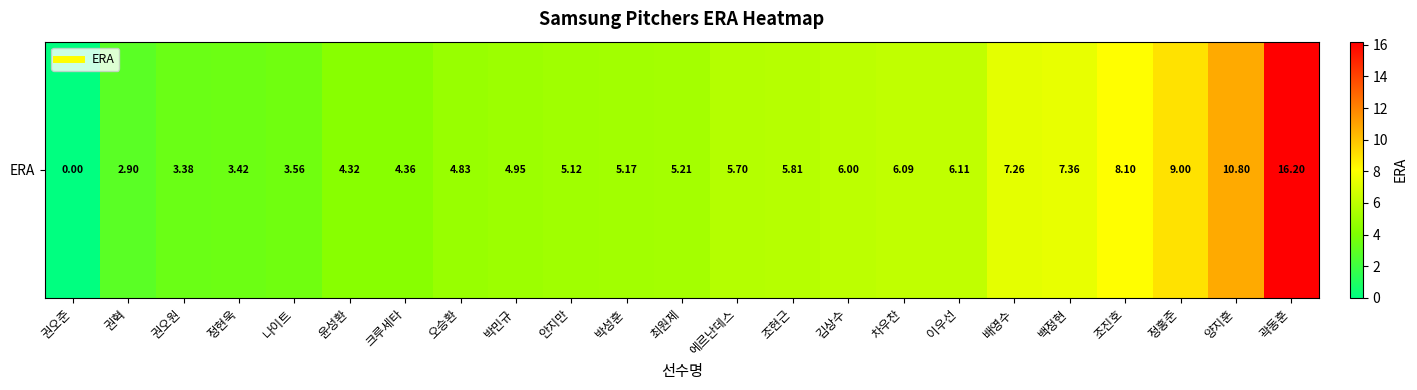

What is the approximate value at 크루세타?

4.4